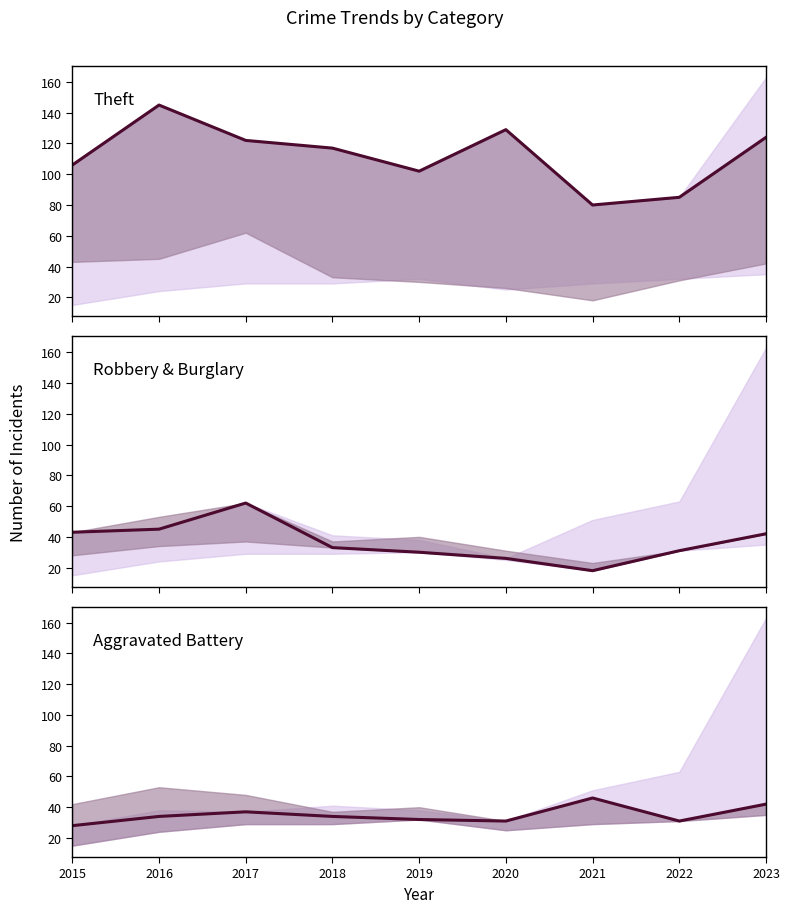

At which category does the chart reach its peak across all series?

2016